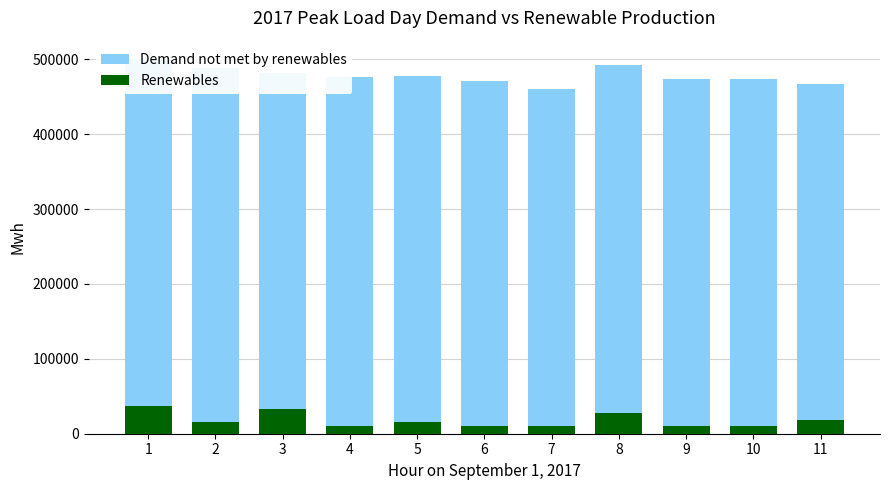

Is it true that Renewables equals 6526 at 6?

False